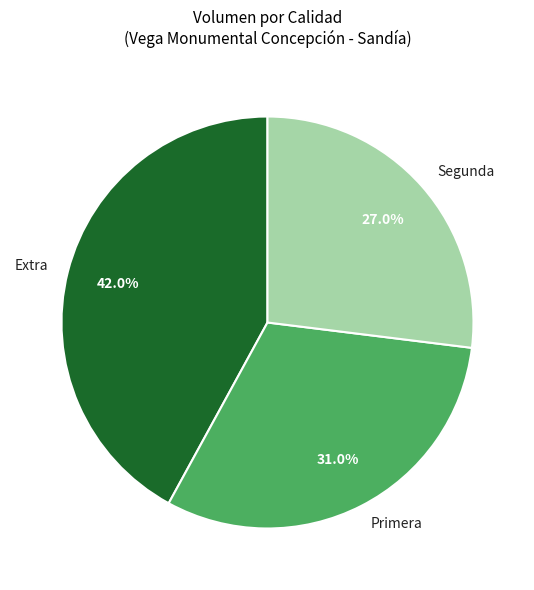

How much of the chart is everything except Primera?

69.0%